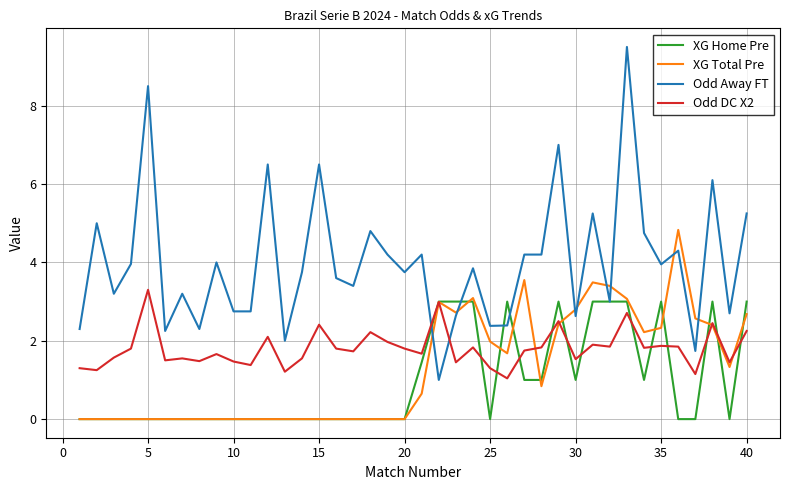

Which series has the largest range (max minus min)?

Odd Away FT